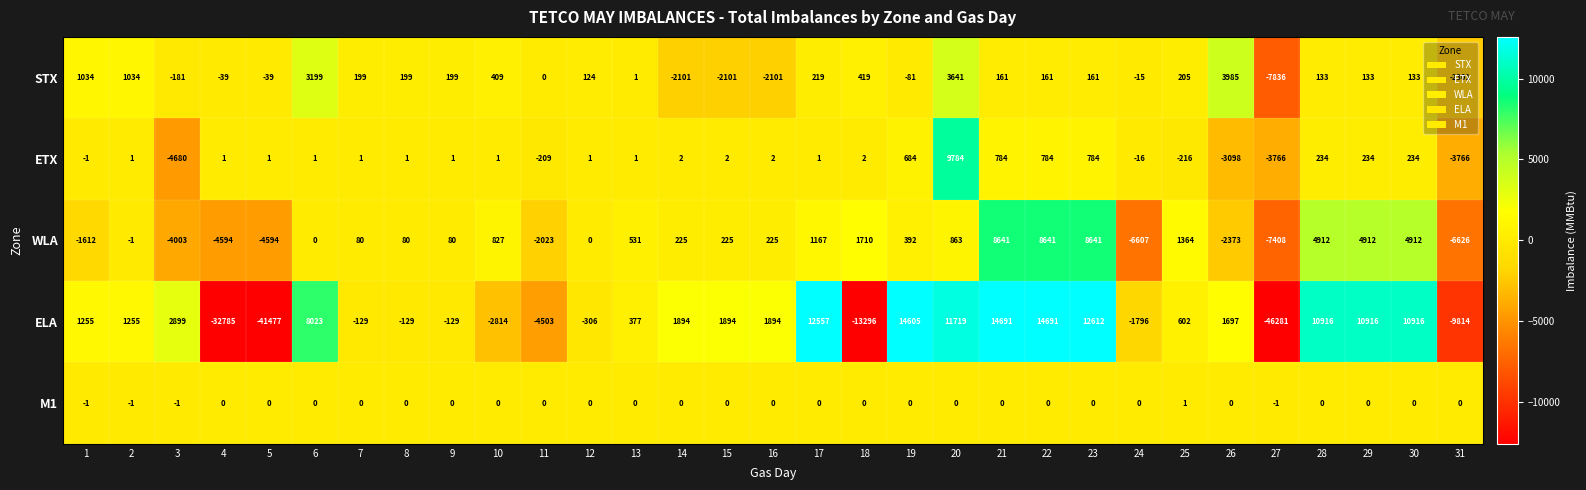

Is it true that M1 equals 1 at 25?

True